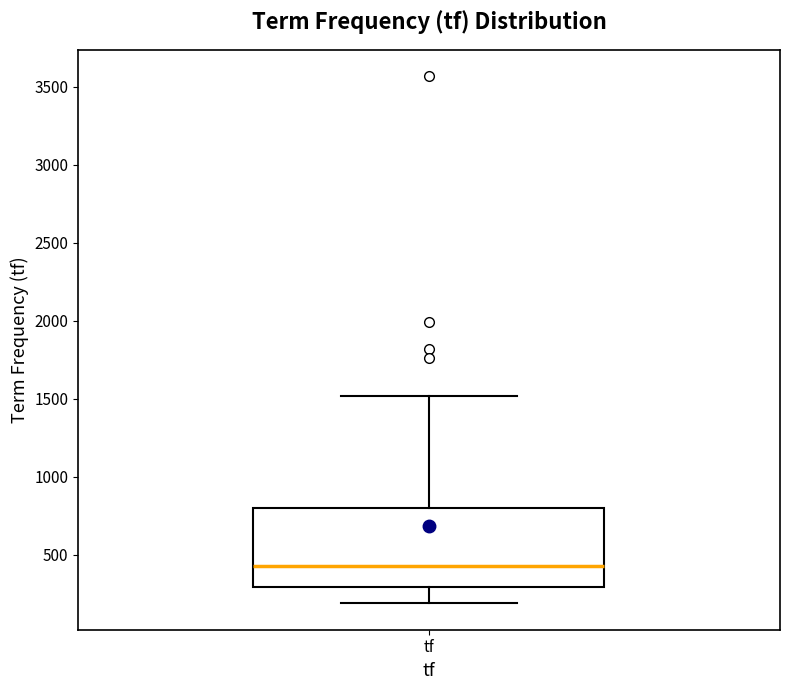

Transcribe this box plot: give where the median line is, the range the box spans, and where the two whiskers end, as read against the y-axis. The values are not printed on the chart, so give them approximately, as read against the axis.

median 450, box 300 to 800, whiskers 200 to 1500